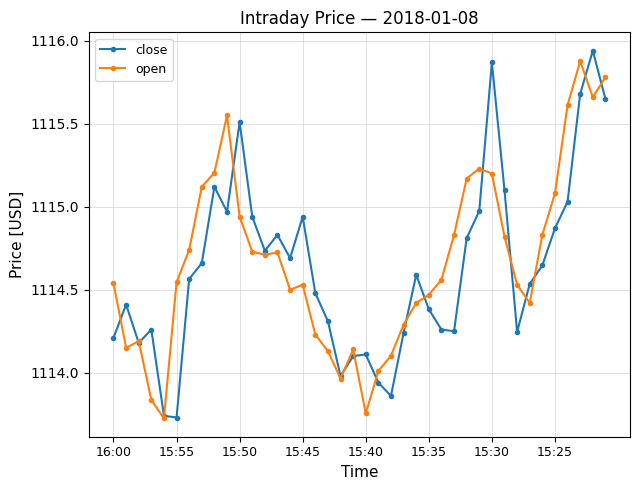

Which series has the largest total across all categories?

open